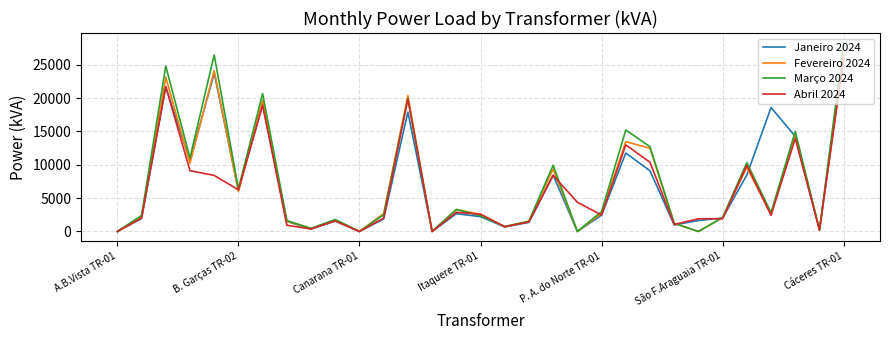

What is the difference between the maximum and second lowest values in the Março 2024 series?

28336.6